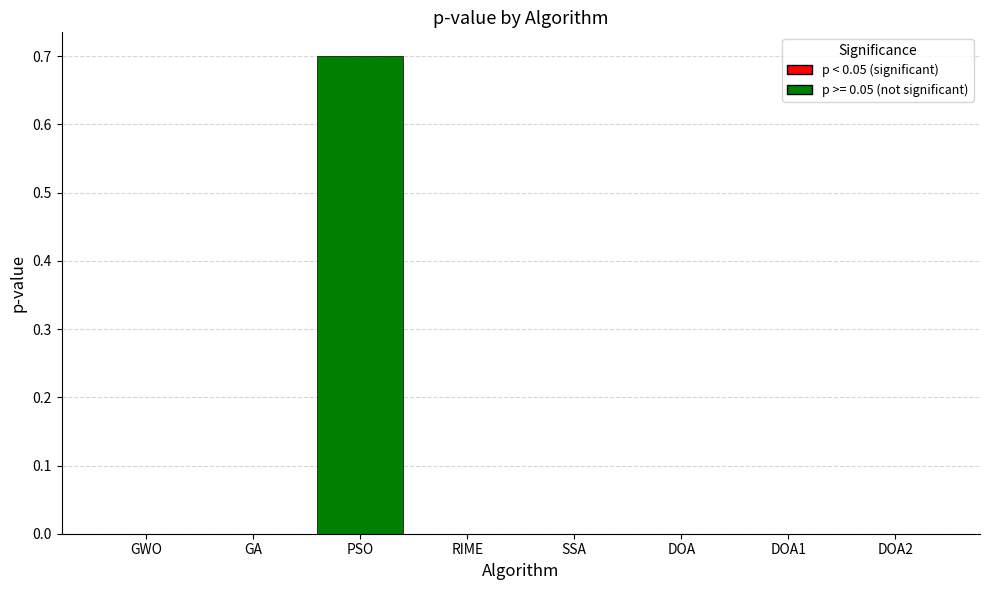

What is the label of the 3rd bar from the left?

PSO